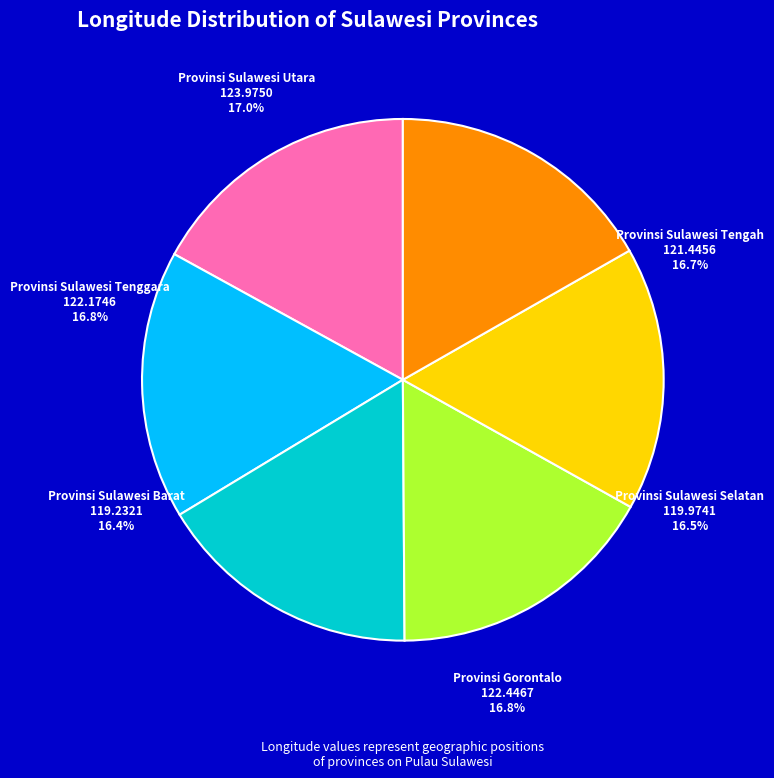

Is it true that Provinsi Sulawesi Barat is 7% of the pie?

False